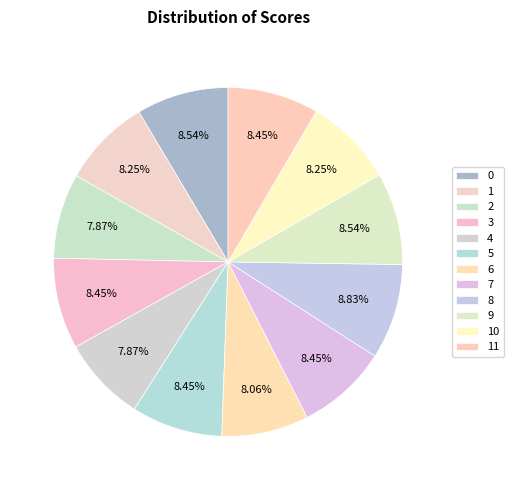

To the nearest percent, what portion does 9 represent?

9%